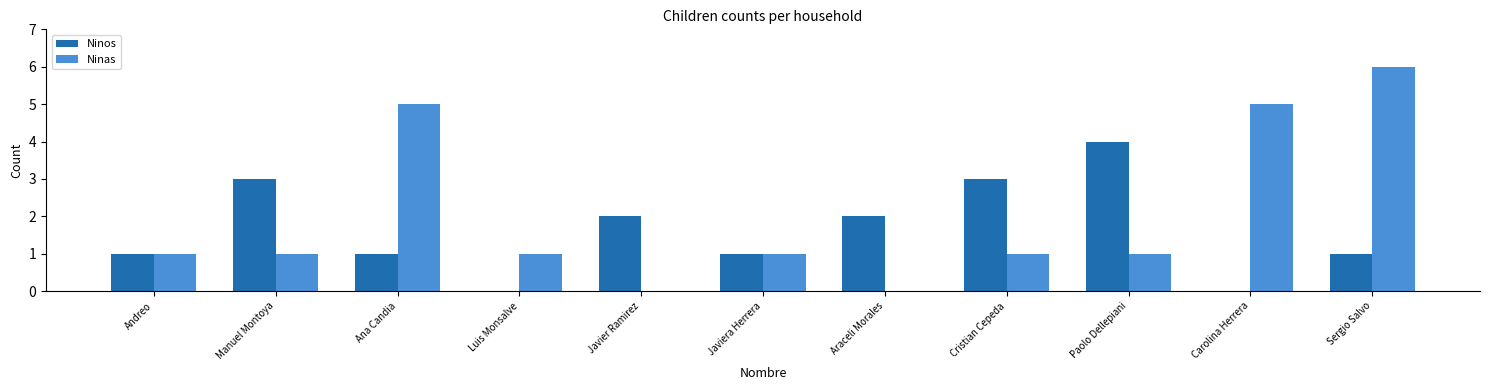

True or false: Ninos has a value of 1 at Sergio Salvo.

True